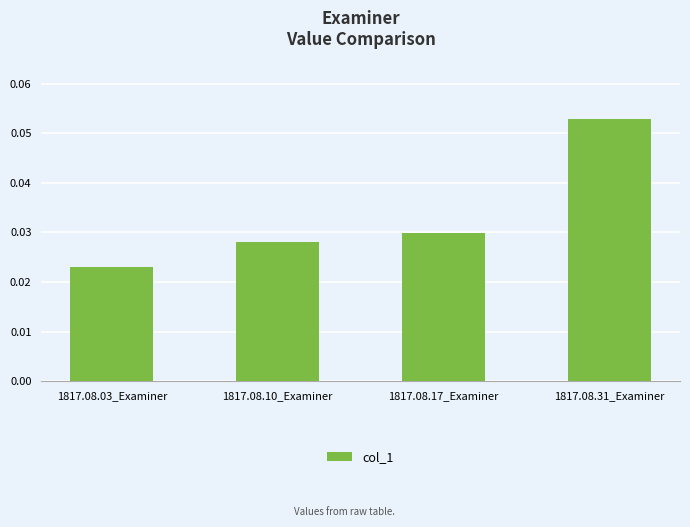

What is the label of the 2nd bar from the left?

1817.08.10_Examiner